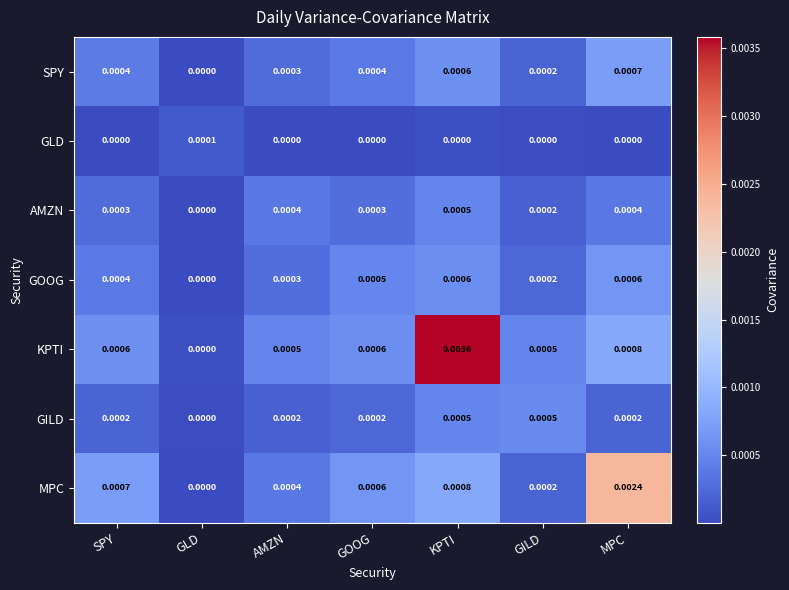

Which series changed the most between GOOG and MPC?

MPC